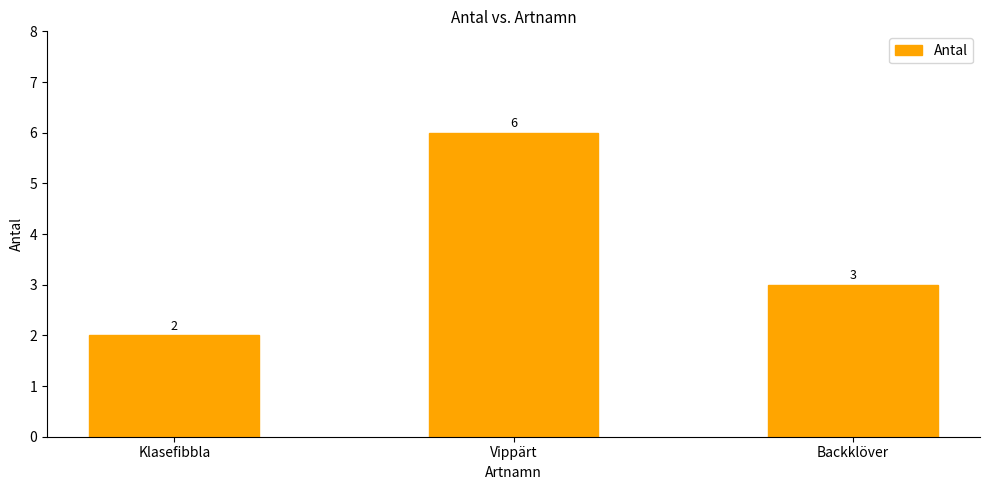

Are the bars horizontal?

No